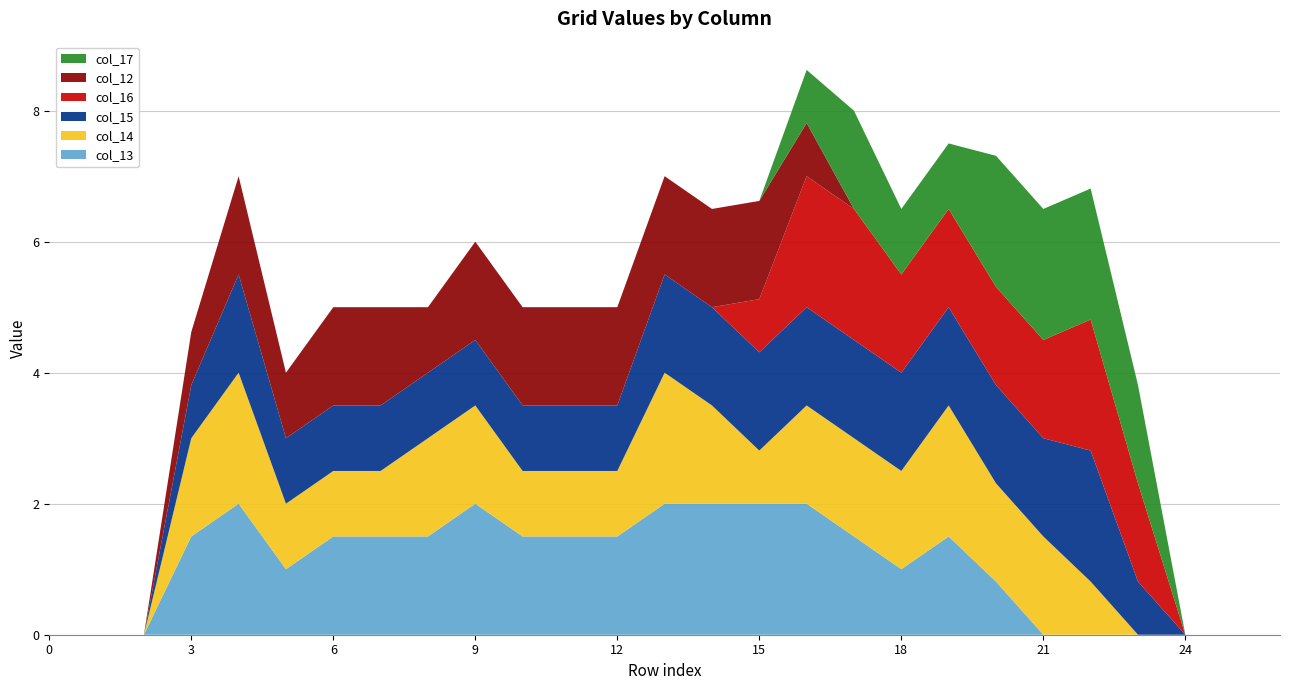

Reading left to right, what are all the values shown in this chart?

col_13: 0.0	0.0	0.0	1.5	2.0	1.0	1.5	1.5	1.5	2.0	1.5	1.5	1.5	2.0	2.0	2.0	2.0	1.5	1.0	1.5	0.8	0.0	0.0	0.0	0.0	0.0	0.0
col_14: 0.0	0.0	0.0	1.5	2.0	1.0	1.0	1.0	1.5	1.5	1.0	1.0	1.0	2.0	1.5	0.8	1.5	1.5	1.5	2.0	1.5	1.5	0.8	0.0	0.0	0.0	0.0
col_15: 0.0	0.0	0.0	0.8	1.5	1.0	1.0	1.0	1.0	1.0	1.0	1.0	1.0	1.5	1.5	1.5	1.5	1.5	1.5	1.5	1.5	1.5	2.0	0.8	0.0	0.0	0.0
col_16: 0.0	0.0	0.0	0.0	0.0	0.0	0.0	0.0	0.0	0.0	0.0	0.0	0.0	0.0	0.0	0.8	2.0	2.0	1.5	1.5	1.5	1.5	2.0	1.5	0.0	0.0	0.0
col_12: 0.0	0.0	0.0	0.8	1.5	1.0	1.5	1.5	1.0	1.5	1.5	1.5	1.5	1.5	1.5	1.5	0.8	0.0	0.0	0.0	0.0	0.0	0.0	0.0	0.0	0.0	0.0
col_17: 0.0	0.0	0.0	0.0	0.0	0.0	0.0	0.0	0.0	0.0	0.0	0.0	0.0	0.0	0.0	0.0	0.8	1.5	1.0	1.0	2.0	2.0	2.0	1.5	0.0	0.0	0.0